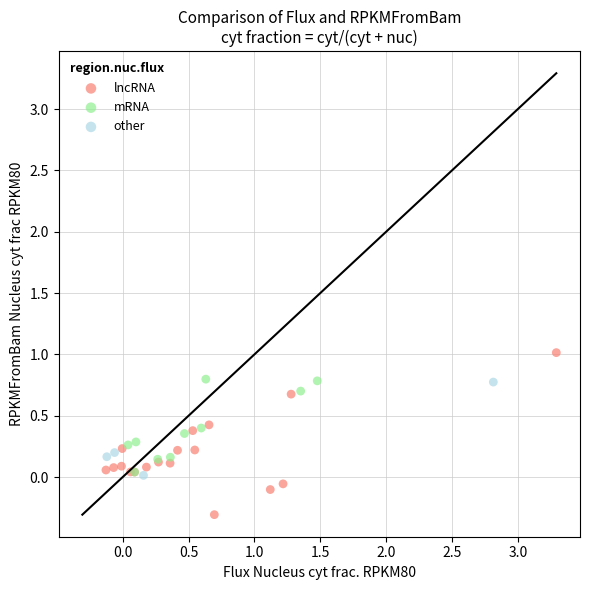

Which series contains the highest Y value?

lncRNA